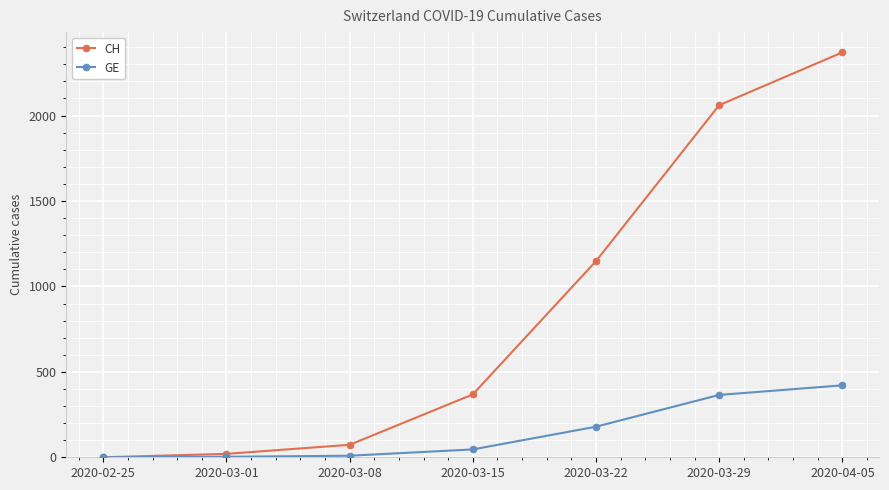

What is the maximum value shown in the chart?

2370